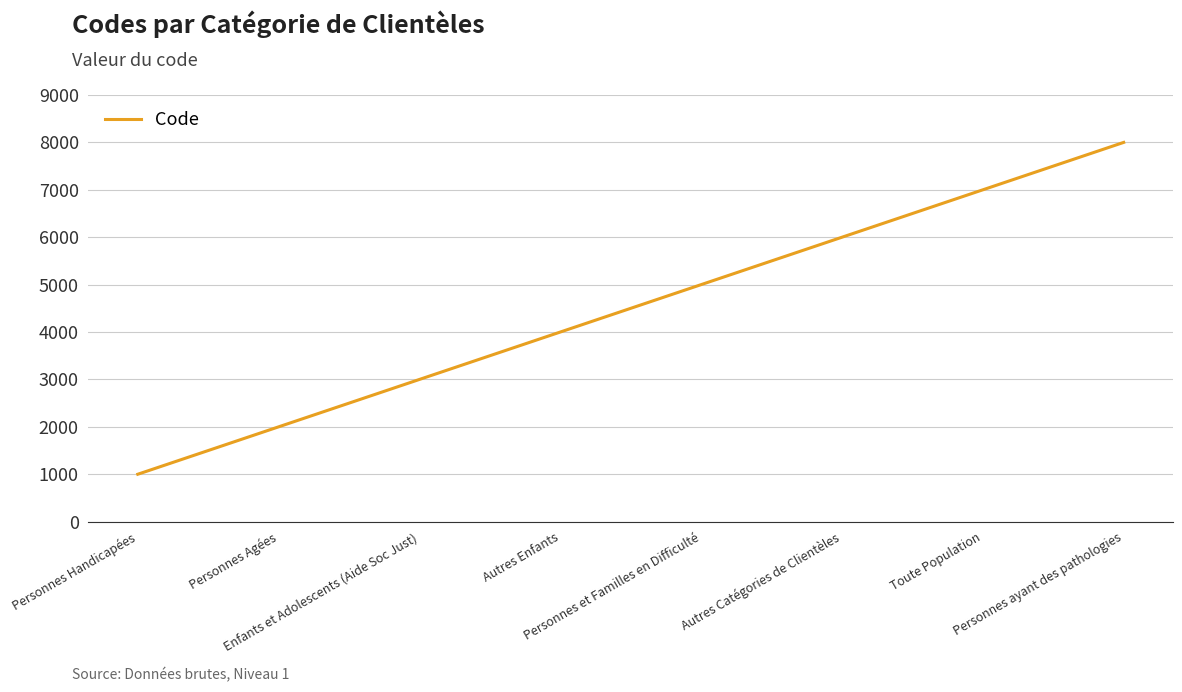

Does the chart have visible grid lines?

Yes